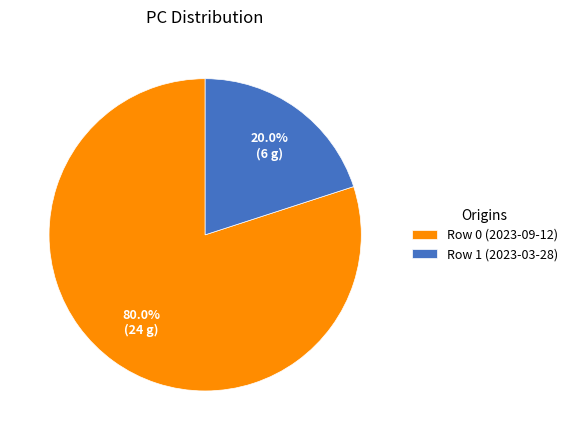

To the nearest percent, what is the combined percentage of Row 1 (2023-03-28) and Row 0 (2023-09-12)?

100%